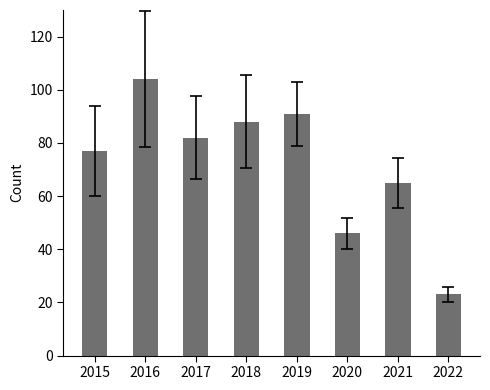

Are the bars horizontal?

No